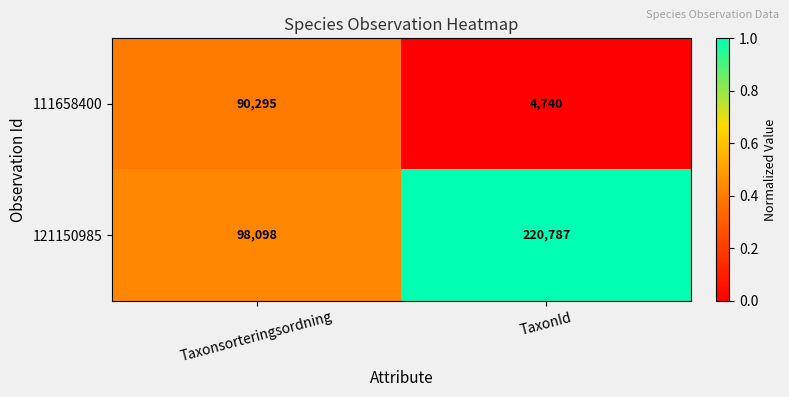

What is the average value of the 111658400 series?

47518